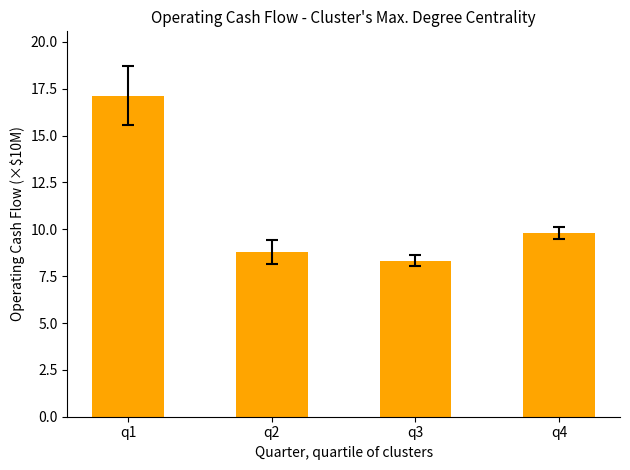

List the labels in order of value, smallest first.

q3, q2, q4, q1